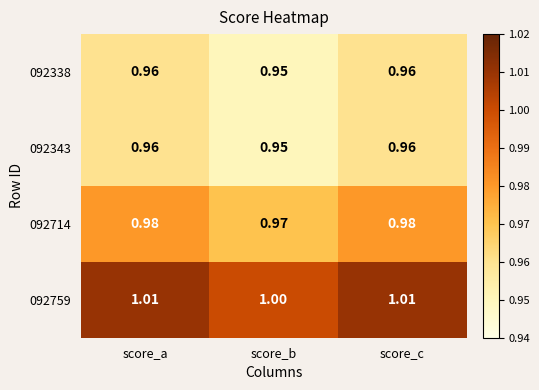

At which label is 092338 closest to 0?

score_b